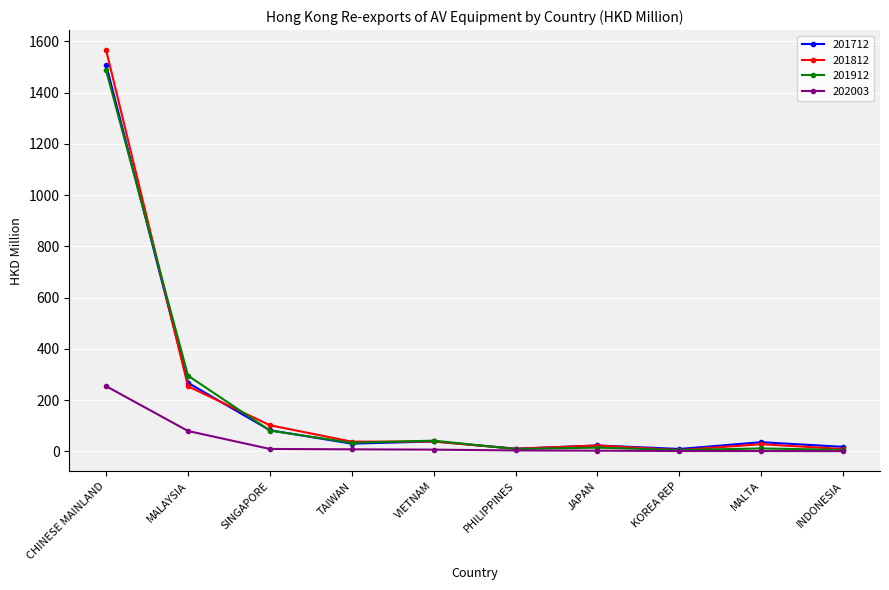

Is it true that 202003 equals 254.1 at CHINESE MAINLAND?

True